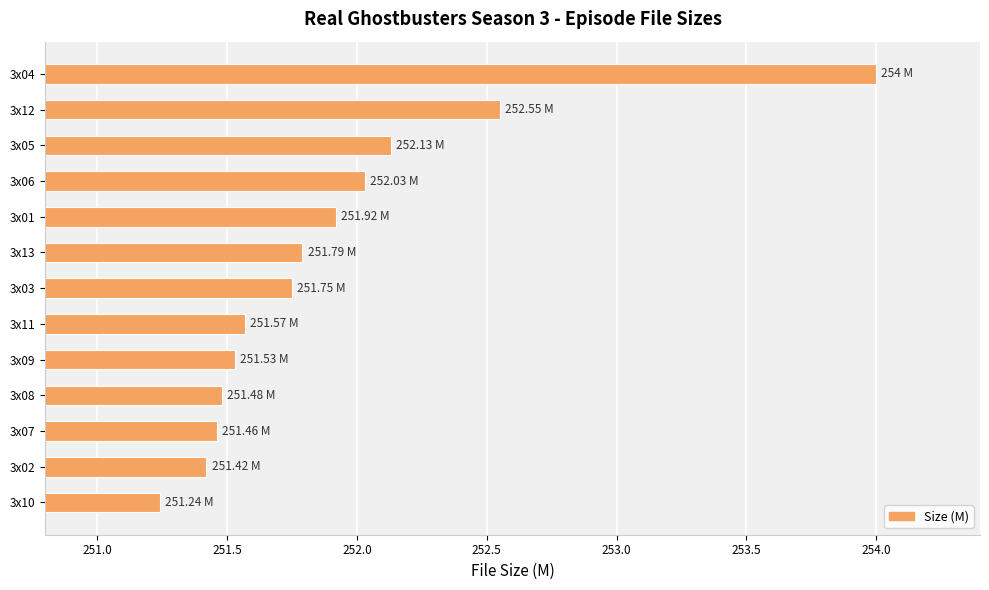

Which category has the highest value across all series?

3x04